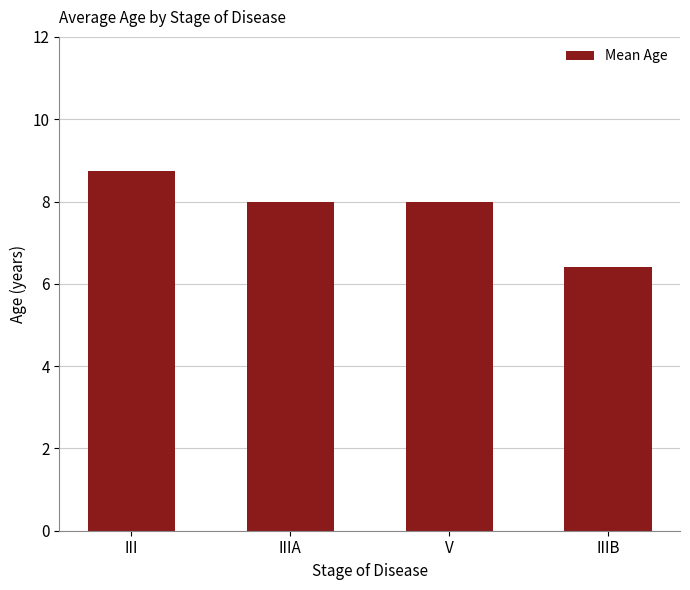

What is the label of the 1st bar from the left?

III